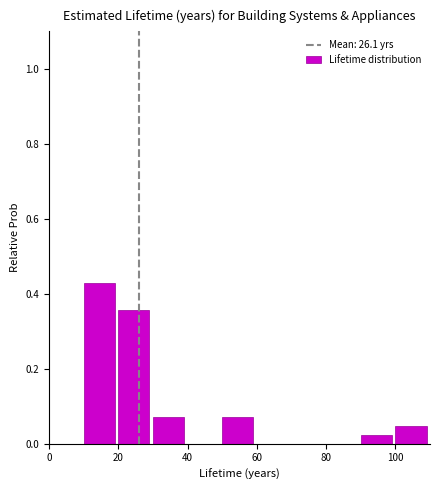

Reading left to right, list every bar in this chart as the range it spans on the x-axis followed by its height. The values are not printed on the chart, so give them approximately, as read against the axis.

0 to 10: 0
10 to 20: 0.42
20 to 30: 0.36
30 to 40: 0.08
40 to 50: 0
50 to 60: 0.08
60 to 70: 0
70 to 80: 0
80 to 90: 0
90 to 100: 0.02
100 to 110: 0.04